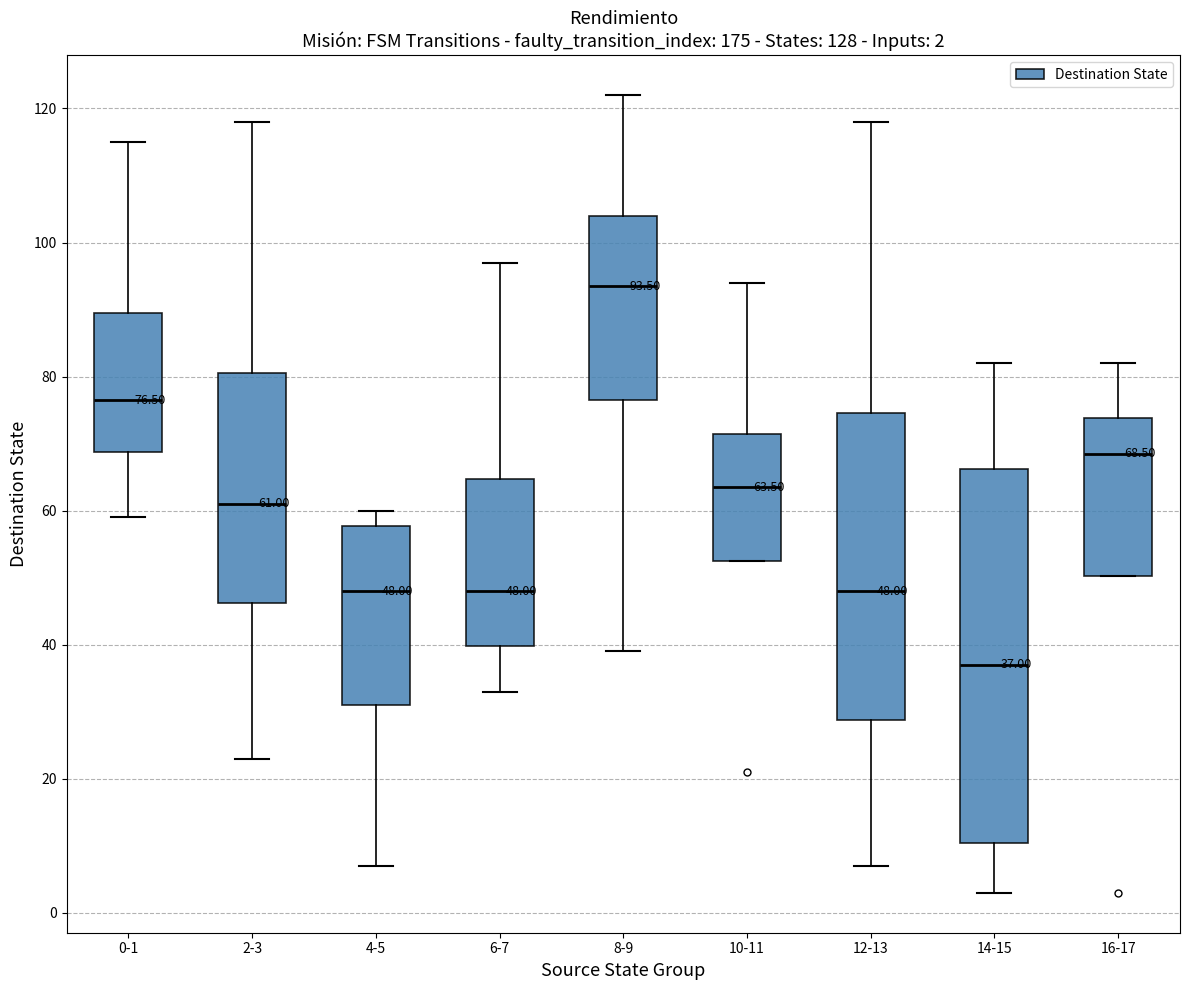

Which box has the lowest median line?

14-15